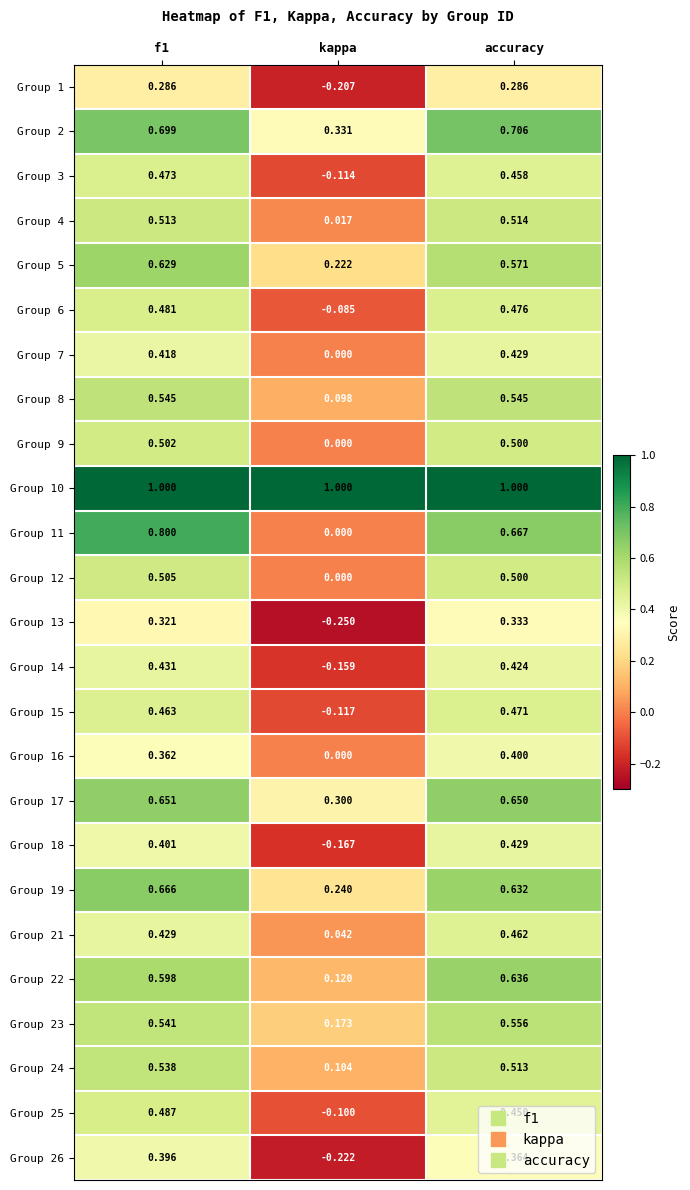

Is the value of Group 19 at kappa greater than the value of Group 2 at f1?

No